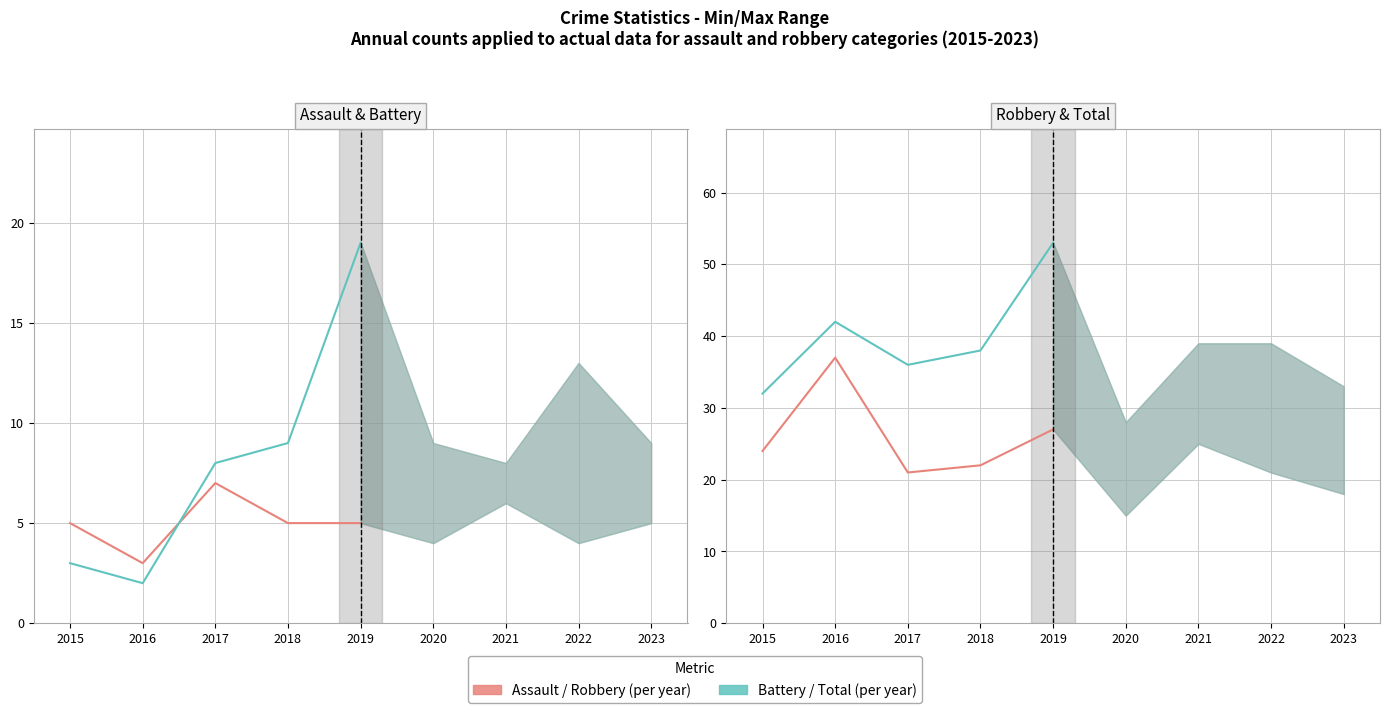

Where does the Aggravated Assault series first go above 5?

2017